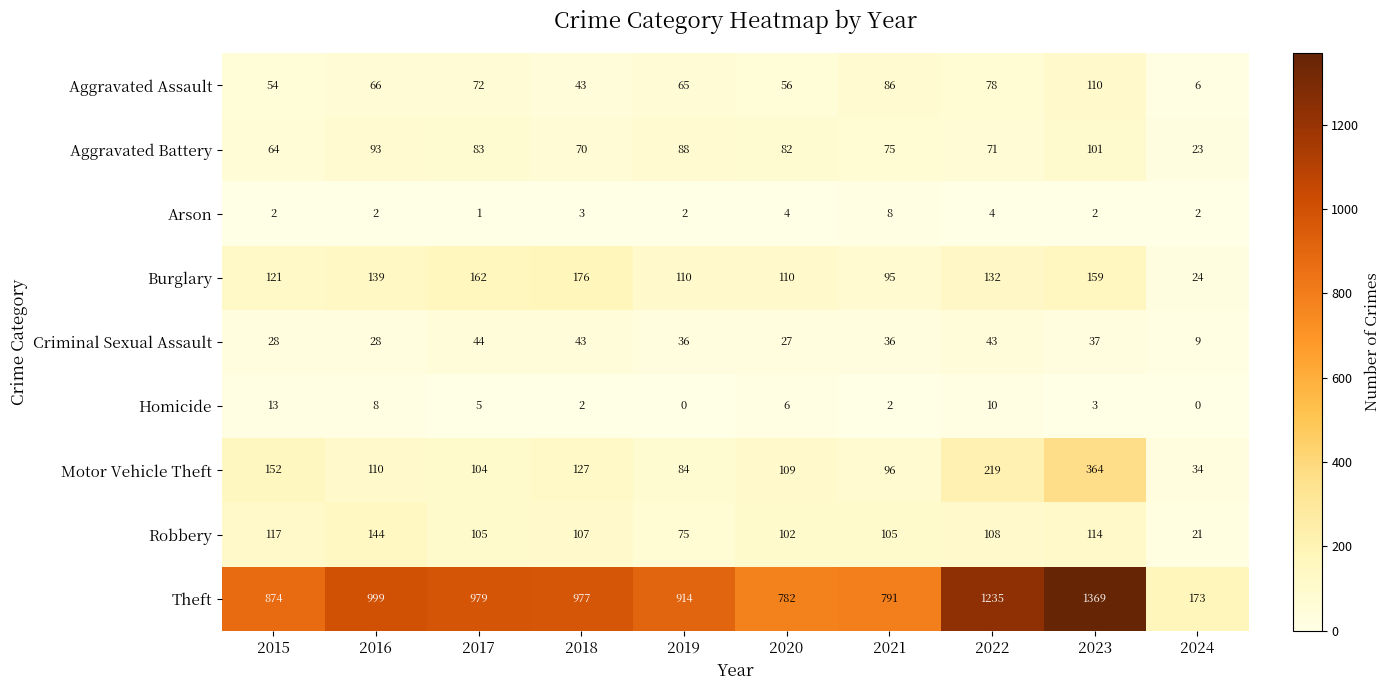

Where does the Robbery series first go above 107?

2015